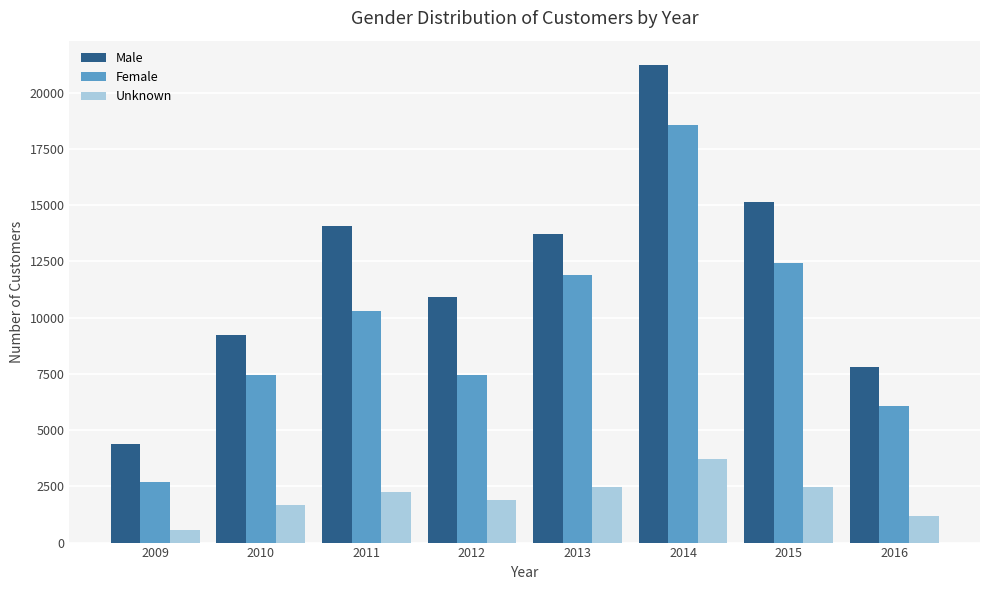

How many data points in Female are less than 10295?

4